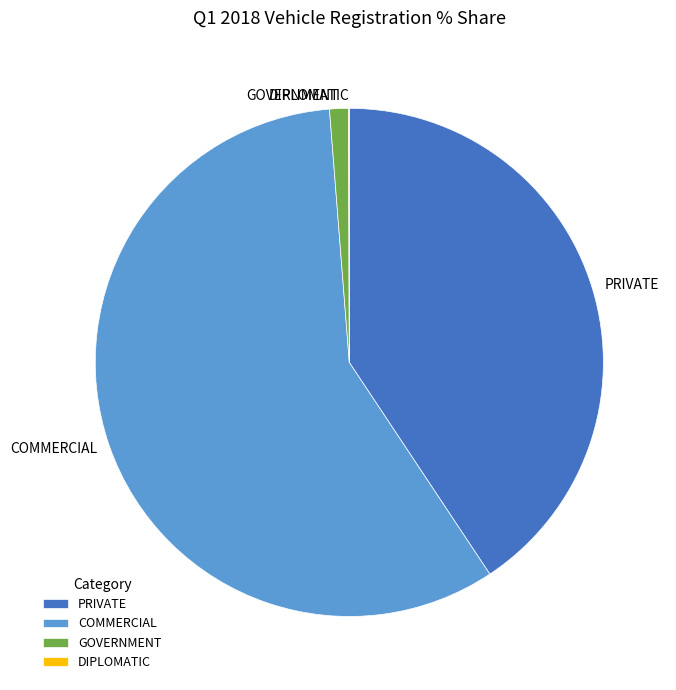

Which category has the biggest portion of the pie?

COMMERCIAL